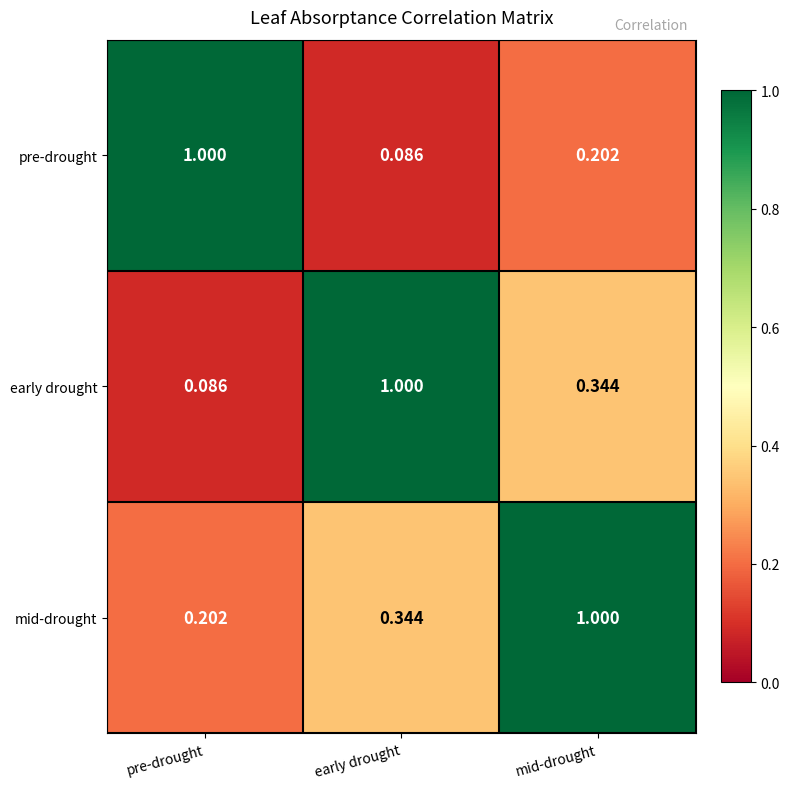

Rank the categories by early drought value from lowest to highest.

pre-drought, mid-drought, early drought